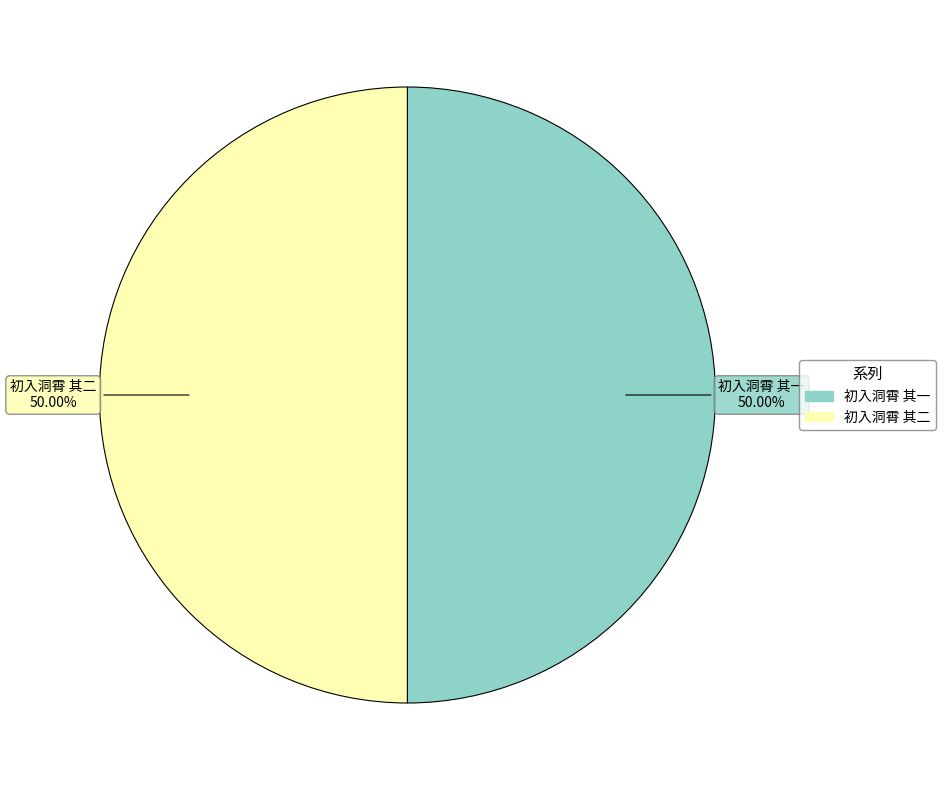

How much of the chart is everything except 初入洞霄 其二?

50.0%